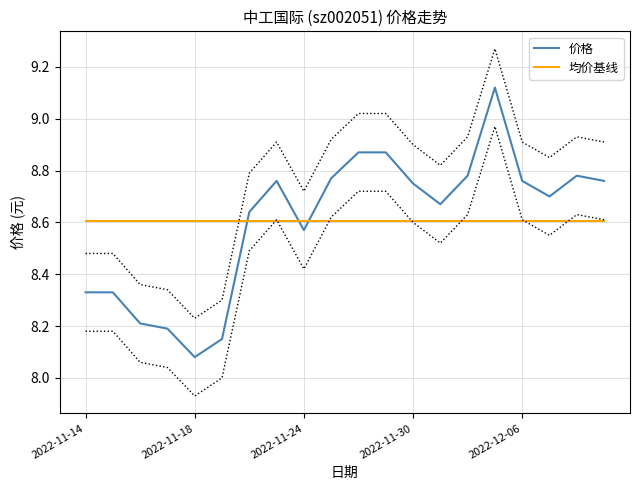

Is this an area chart (filled region under the line)?

No